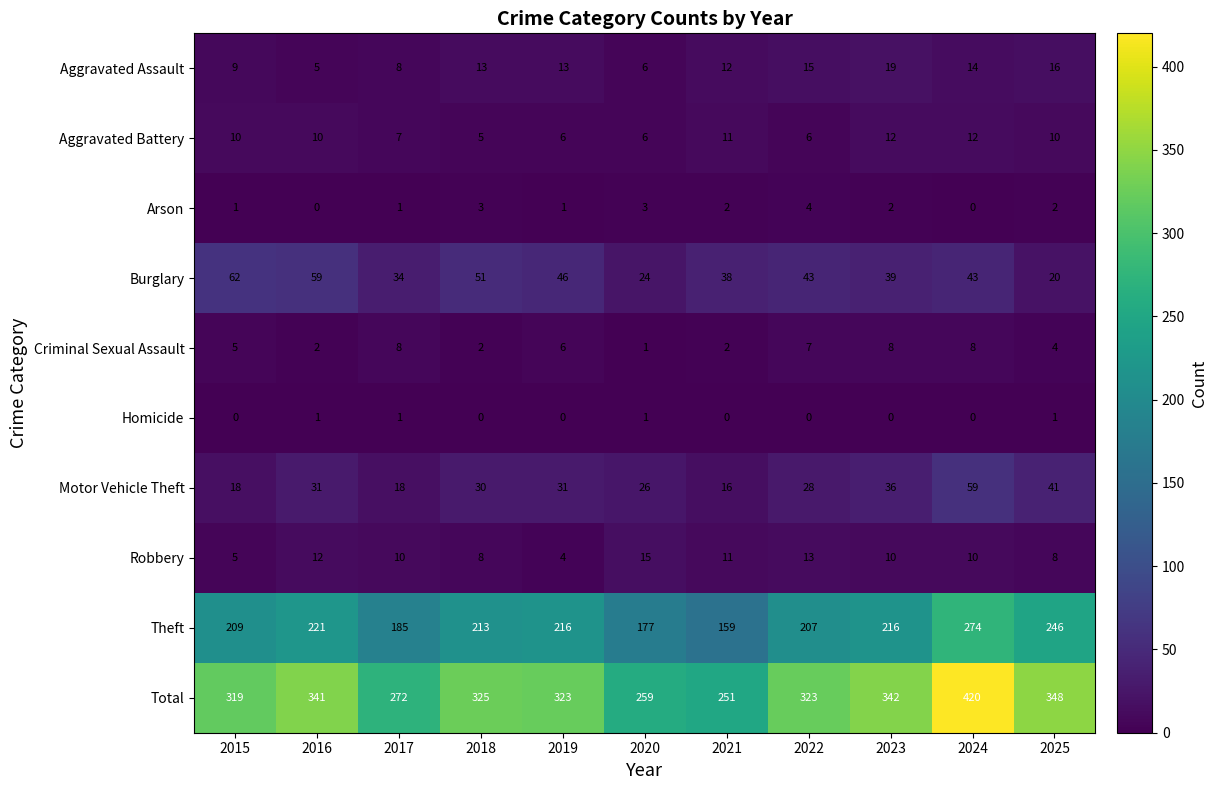

Which series has the largest range (max minus min)?

Total